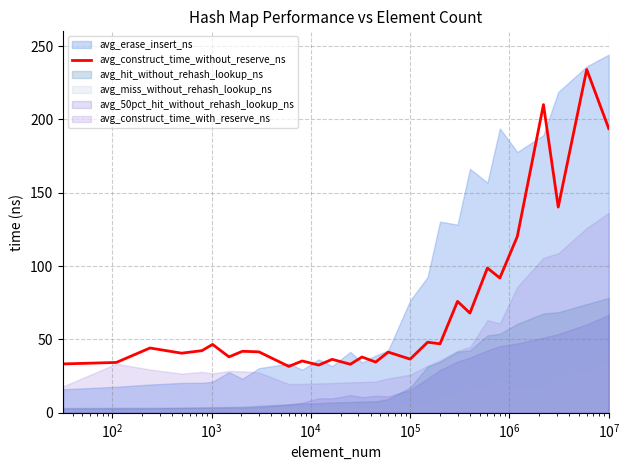

What is the maximum value for avg_construct_time_without_reserve_ns?

234.0